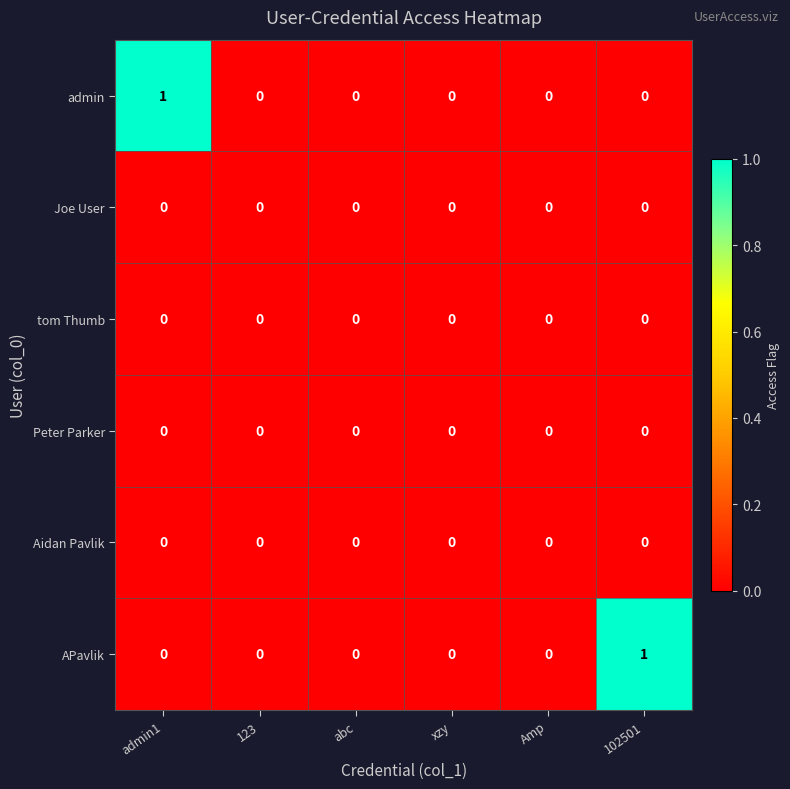

Count the APavlik values in the range 0 to 1.

6